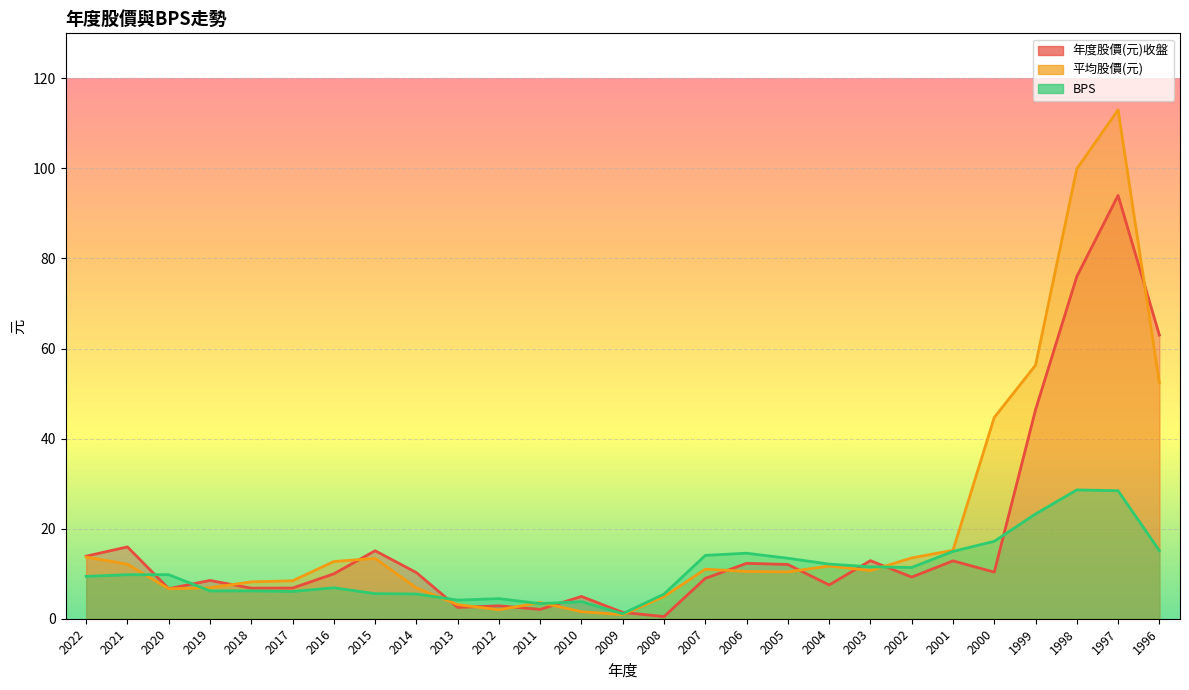

What is the average value of the BPS series?

10.8